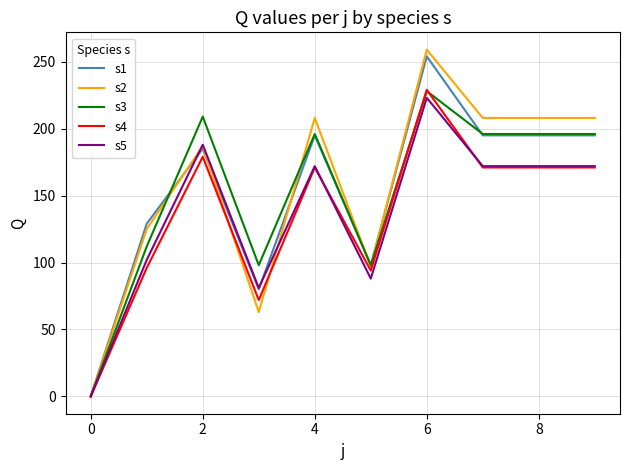

What is the greatest value displayed?

259